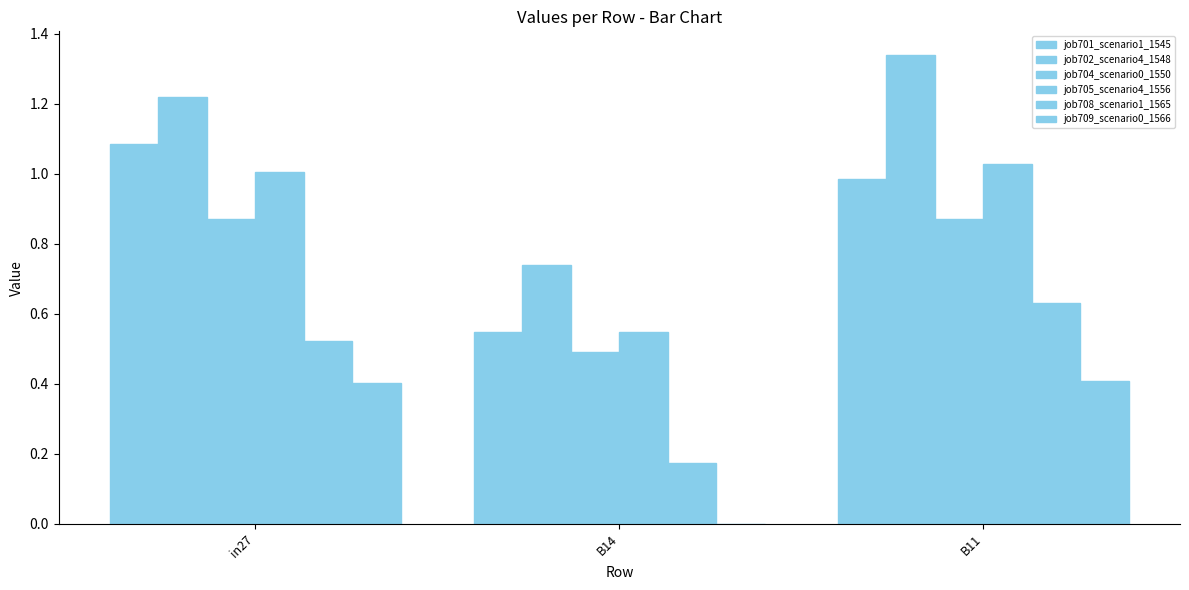

What is the average value of the job704_scenario0_1550 series?

0.7